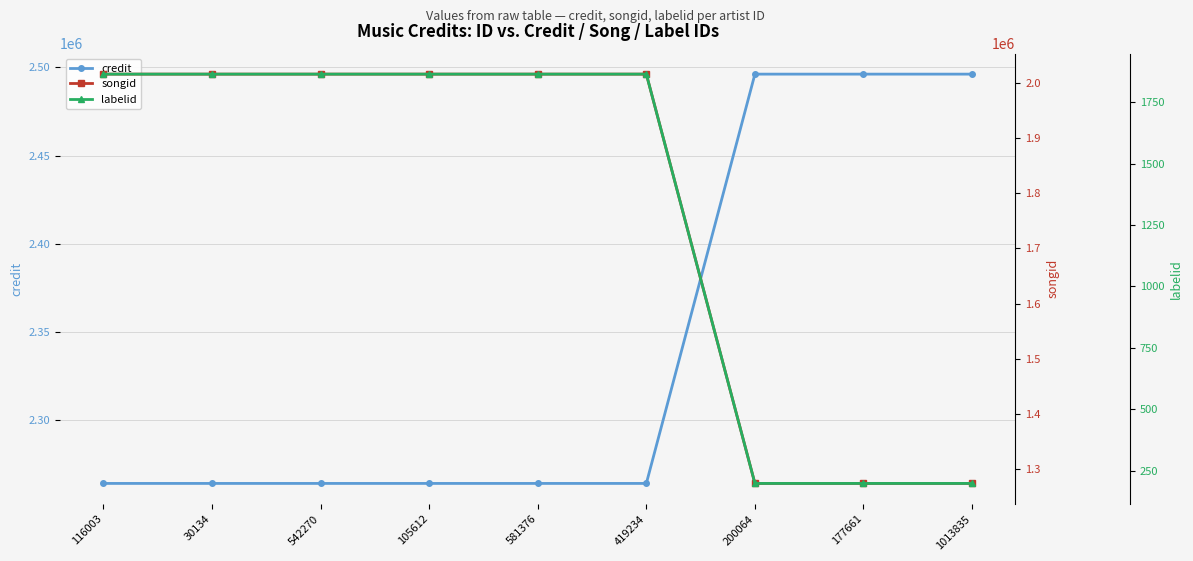

True or false: labelid has a value of 3108 at 542270.

False